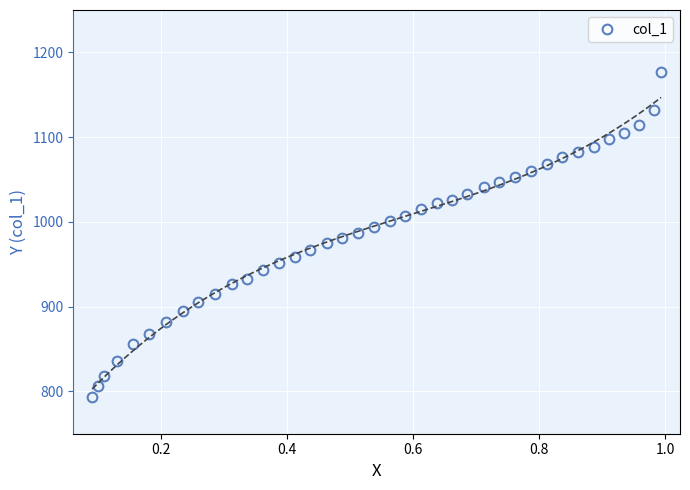

What is the difference between the second highest and second lowest values?

324.6